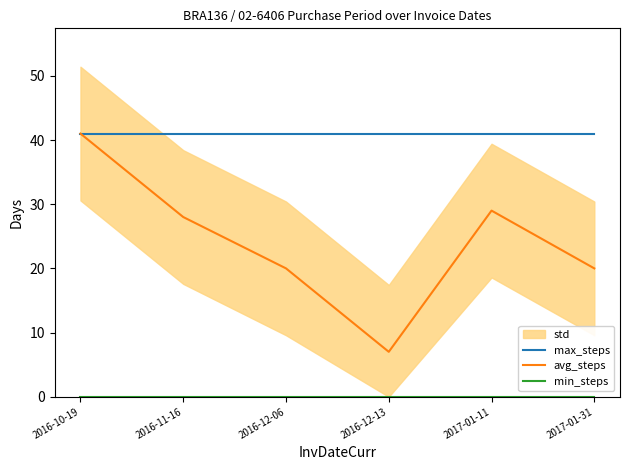

Between 2016-12-06 and 2017-01-31, which series saw the biggest shift?

max_steps